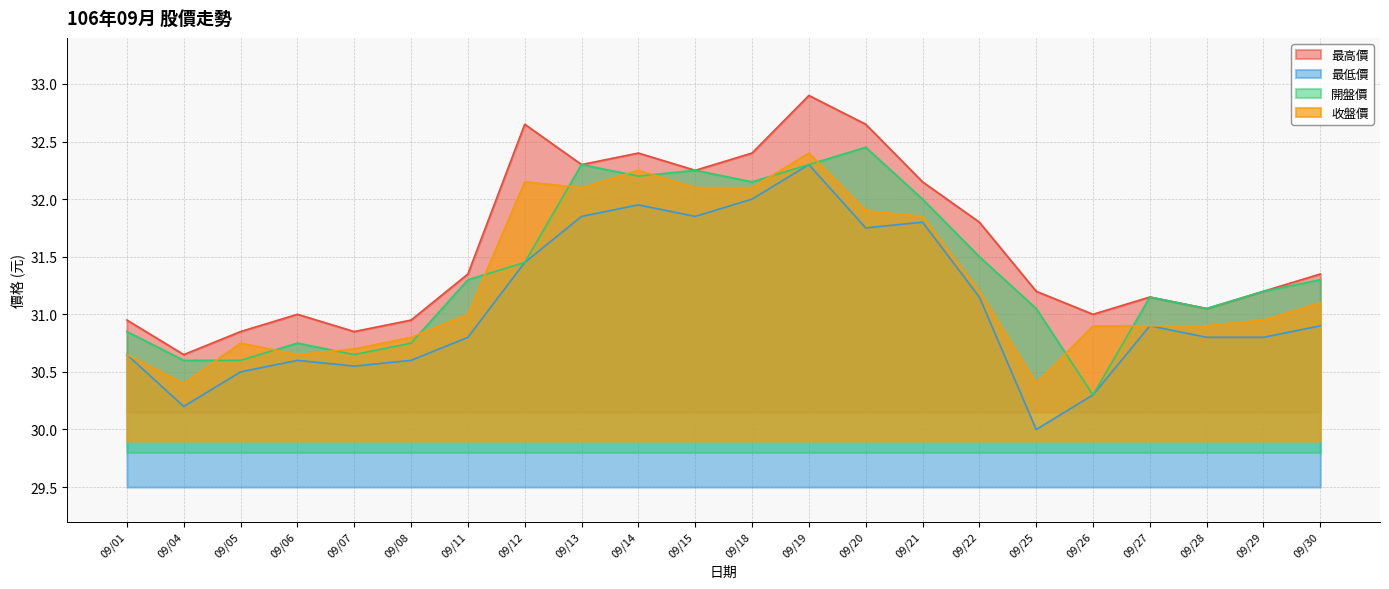

Reading right to left, transcribe all the data shown in this chart.

最高價: 09/30=31.4	09/29=31.2	09/28=31.1	09/27=31.1	09/26=31.0	09/25=31.2	09/22=31.8	09/21=32.1	09/20=32.6	09/19=32.9	09/18=32.4	09/15=32.2	09/14=32.4	09/13=32.3	09/12=32.6	09/11=31.4	09/08=30.9	09/07=30.9	09/06=31.0	09/05=30.9	09/04=30.6	09/01=30.9
最低價: 09/30=30.9	09/29=30.8	09/28=30.8	09/27=30.9	09/26=30.3	09/25=30.0	09/22=31.1	09/21=31.8	09/20=31.8	09/19=32.3	09/18=32.0	09/15=31.9	09/14=31.9	09/13=31.9	09/12=31.4	09/11=30.8	09/08=30.6	09/07=30.6	09/06=30.6	09/05=30.5	09/04=30.2	09/01=30.6
開盤價: 09/30=31.3	09/29=31.2	09/28=31.1	09/27=31.1	09/26=30.3	09/25=31.1	09/22=31.5	09/21=32.0	09/20=32.5	09/19=32.3	09/18=32.1	09/15=32.2	09/14=32.2	09/13=32.3	09/12=31.4	09/11=31.3	09/08=30.8	09/07=30.6	09/06=30.8	09/05=30.6	09/04=30.6	09/01=30.9
收盤價: 09/30=31.1	09/29=30.9	09/28=30.9	09/27=30.9	09/26=30.9	09/25=30.4	09/22=31.2	09/21=31.9	09/20=31.9	09/19=32.4	09/18=32.1	09/15=32.1	09/14=32.2	09/13=32.1	09/12=32.1	09/11=31.0	09/08=30.8	09/07=30.7	09/06=30.6	09/05=30.8	09/04=30.4	09/01=30.6